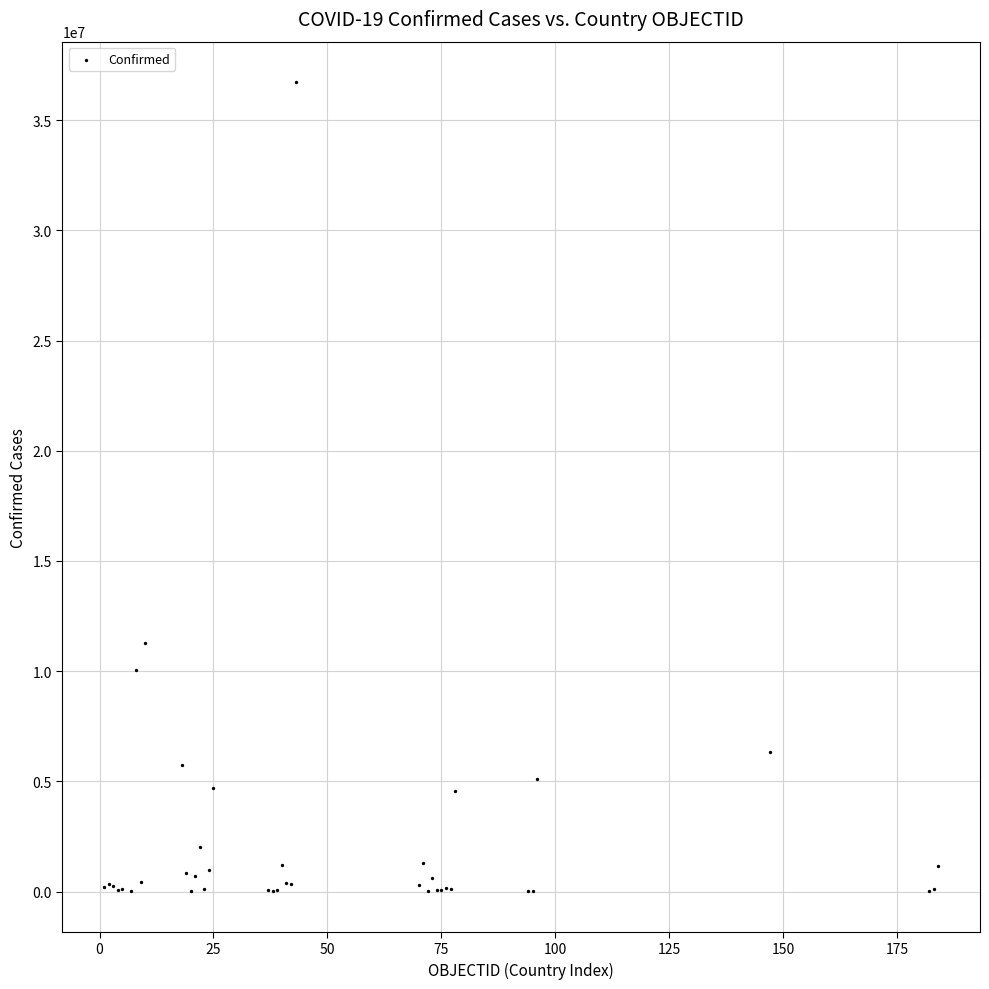

What Y value in the scatter plot is closest to 18369282?

11274262